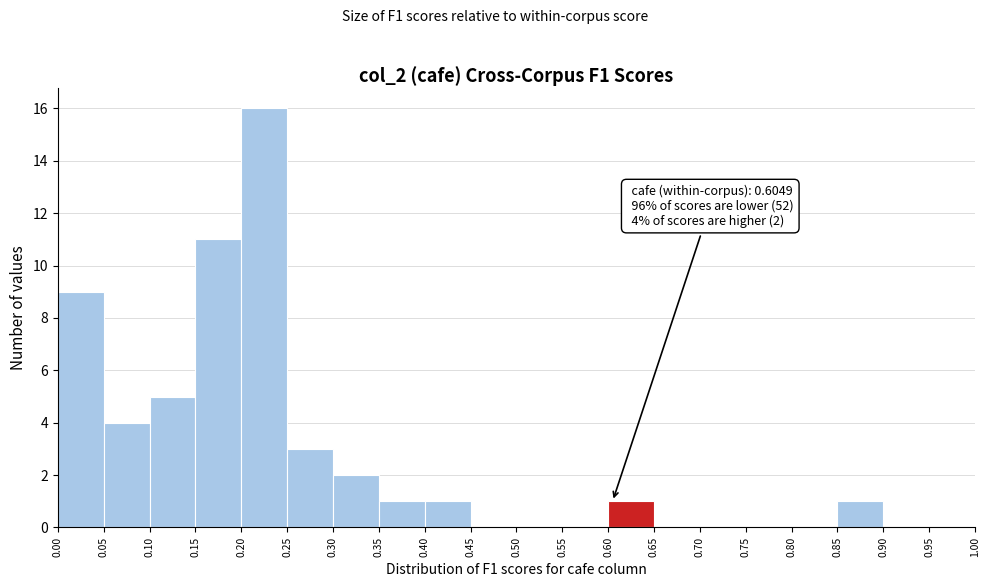

Which range on the x-axis has the tallest bar?

0.20 to 0.25